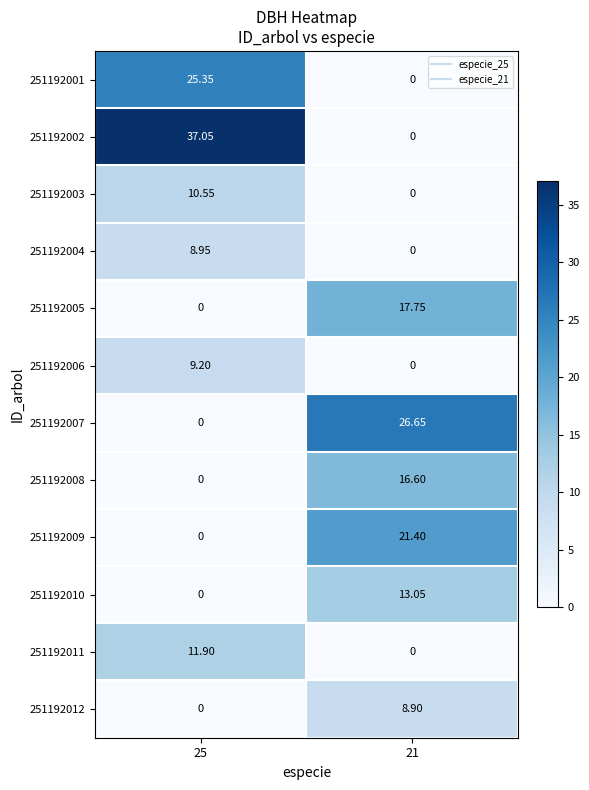

How many distinct data groups are displayed?

12